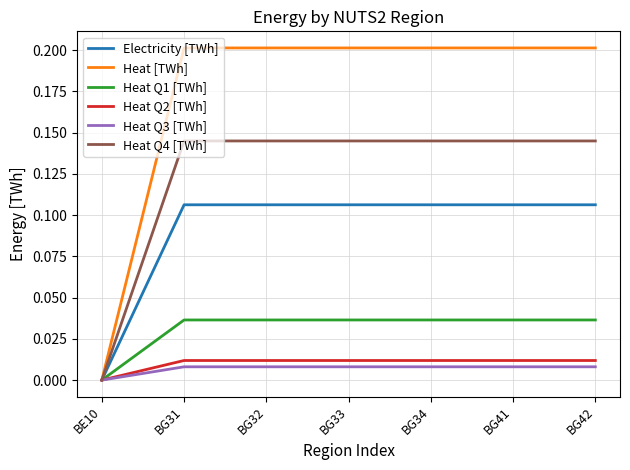

What position from the left is BG42?

7